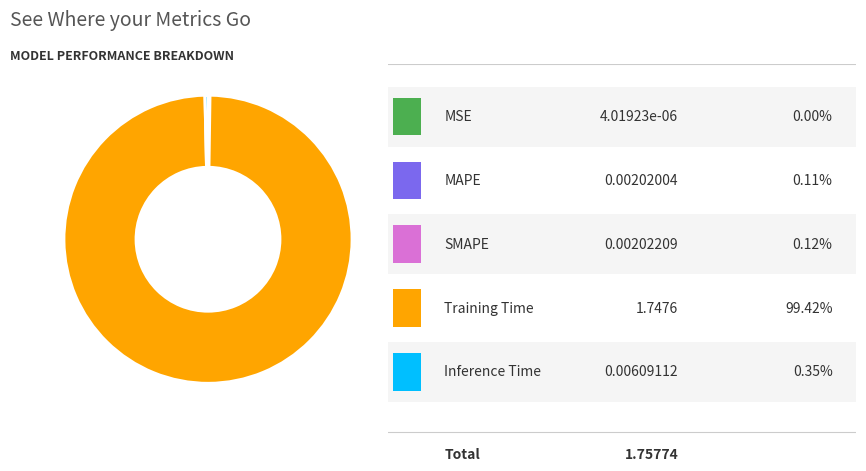

Is there any slice that represents more than half of the pie?

Yes